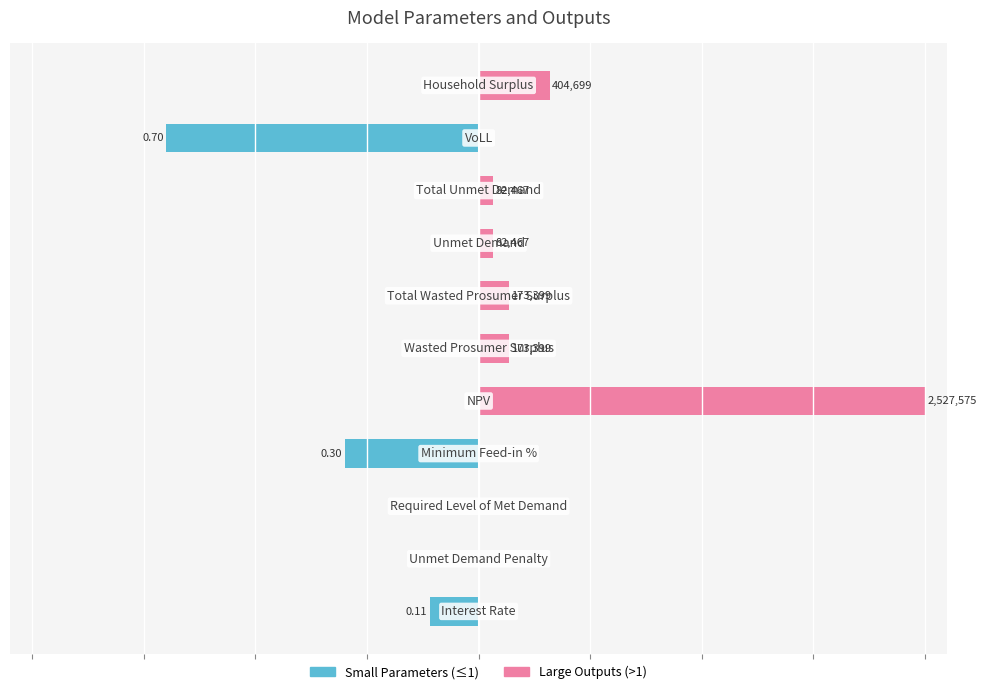

Which series changed the most between 1 and 6?

Large Outputs (>1)